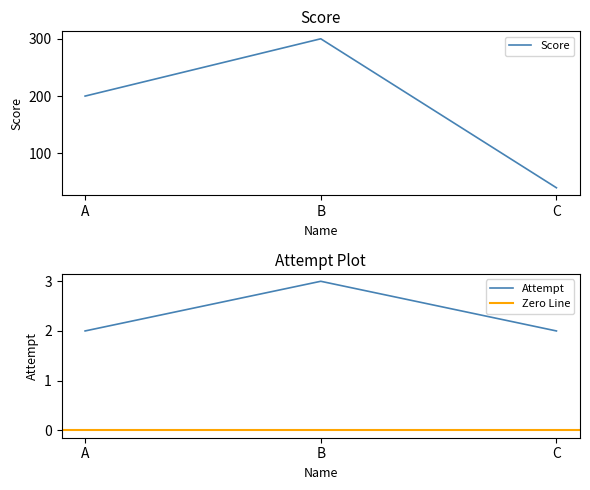

At which label is Attempt closest to 2?

A